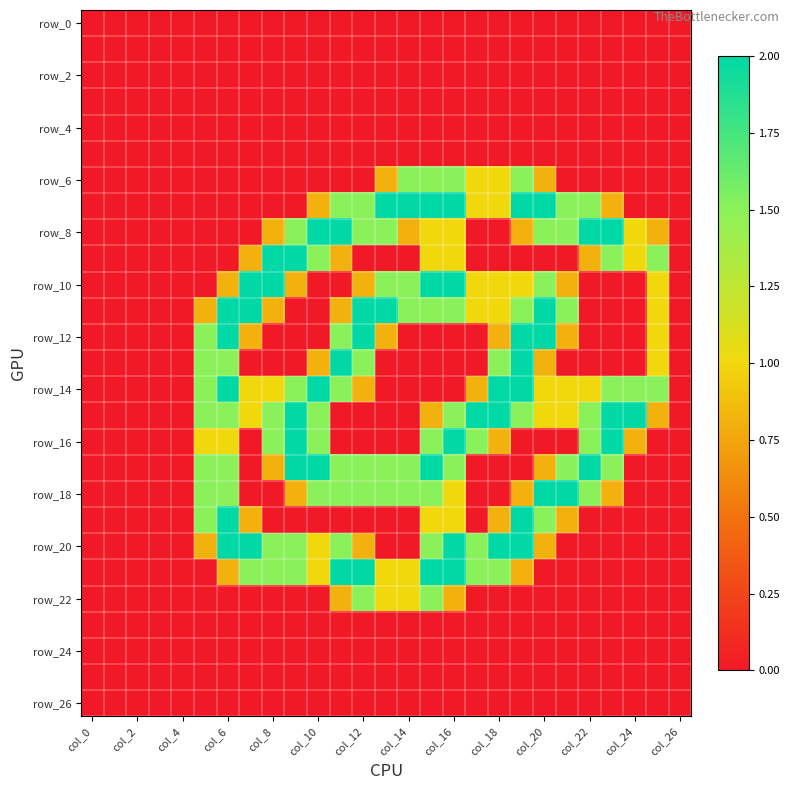

How many distinct data groups are displayed?

27